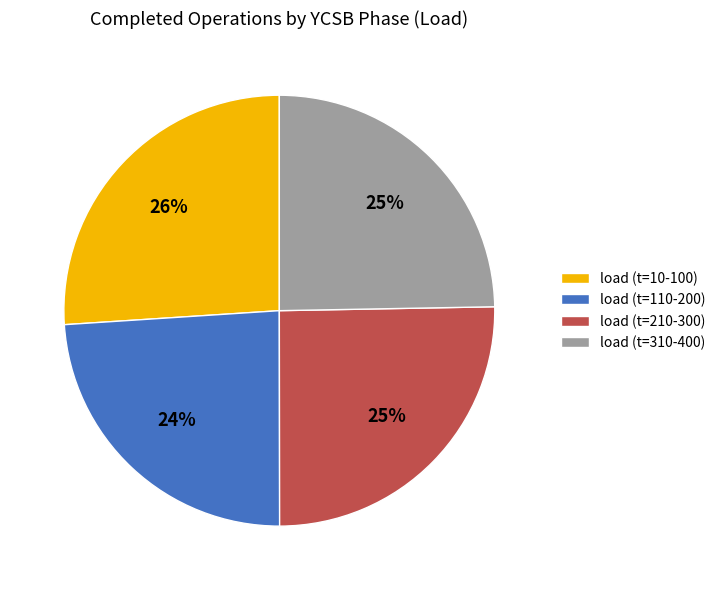

True or false: load (t=110-200) accounts for 24% of the total.

True